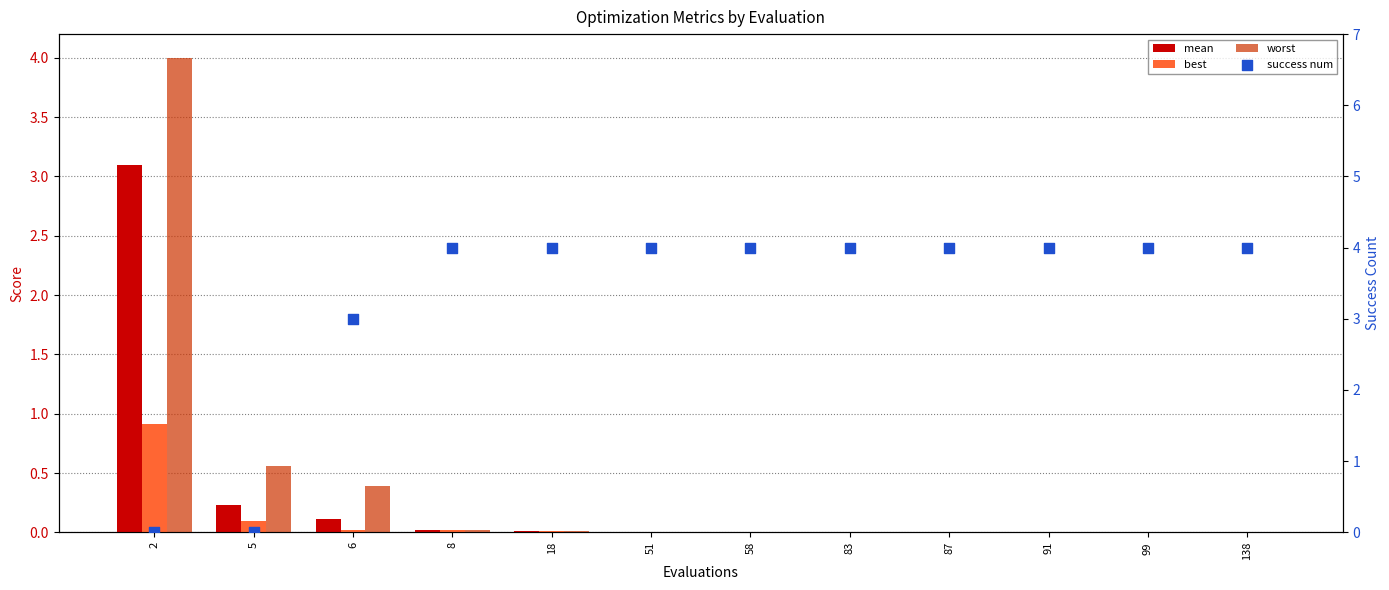

What are all the series names shown in the legend?

mean, best, worst, success num